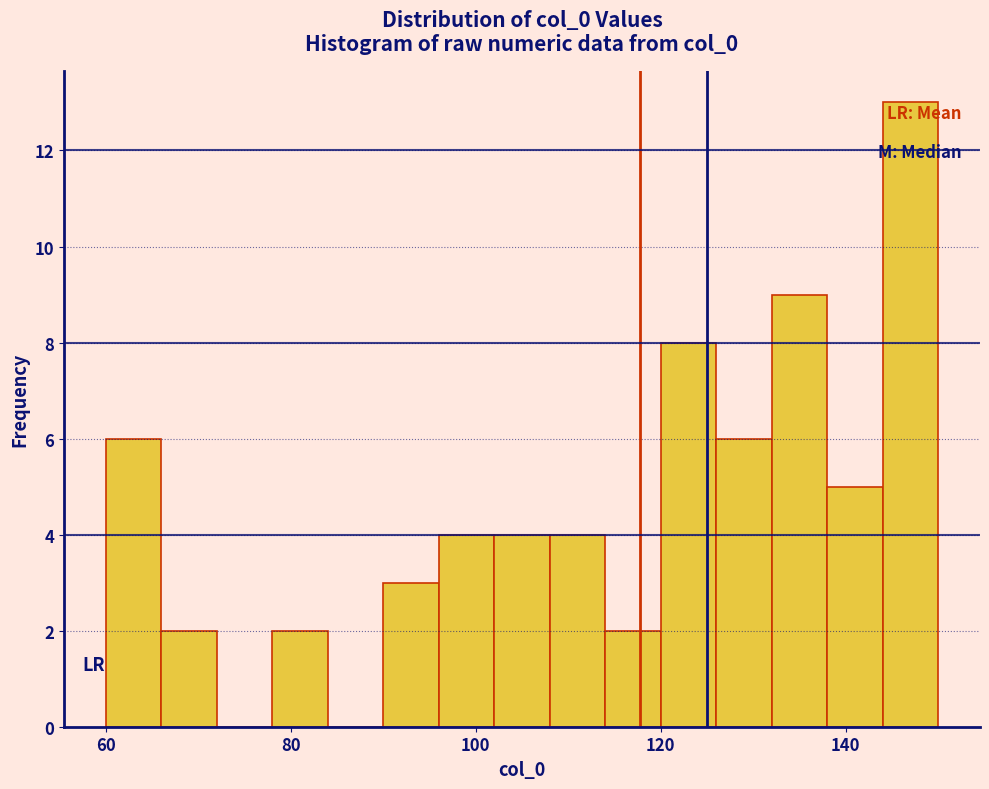

Around what value on the x-axis is the tallest bar? Give the approximate position of its centre, as read against the axis.

148